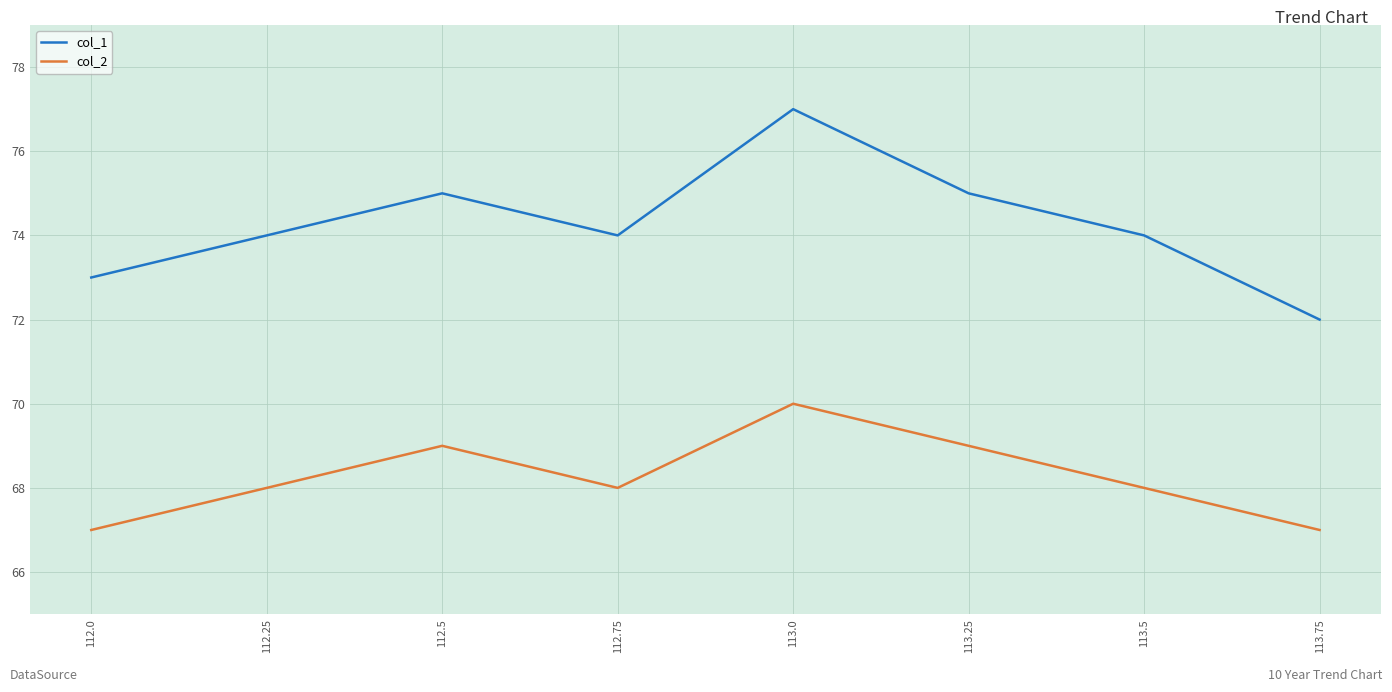

True or false: col_2 and col_1 intersect in this chart.

False